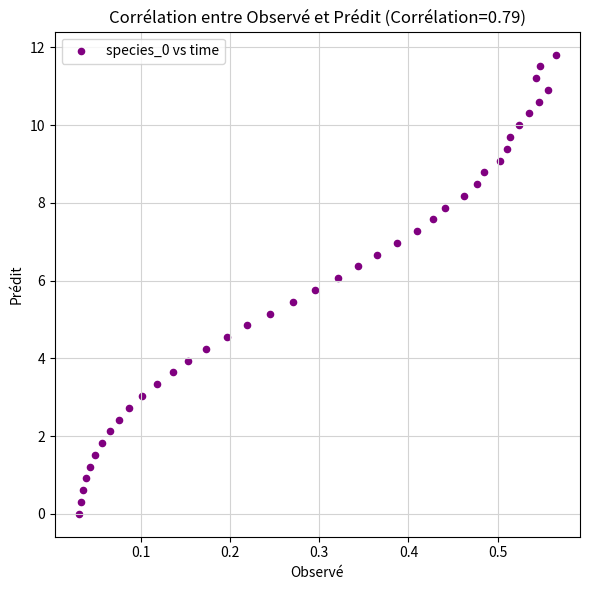

What is the range of Y values (max minus min)?

11.8